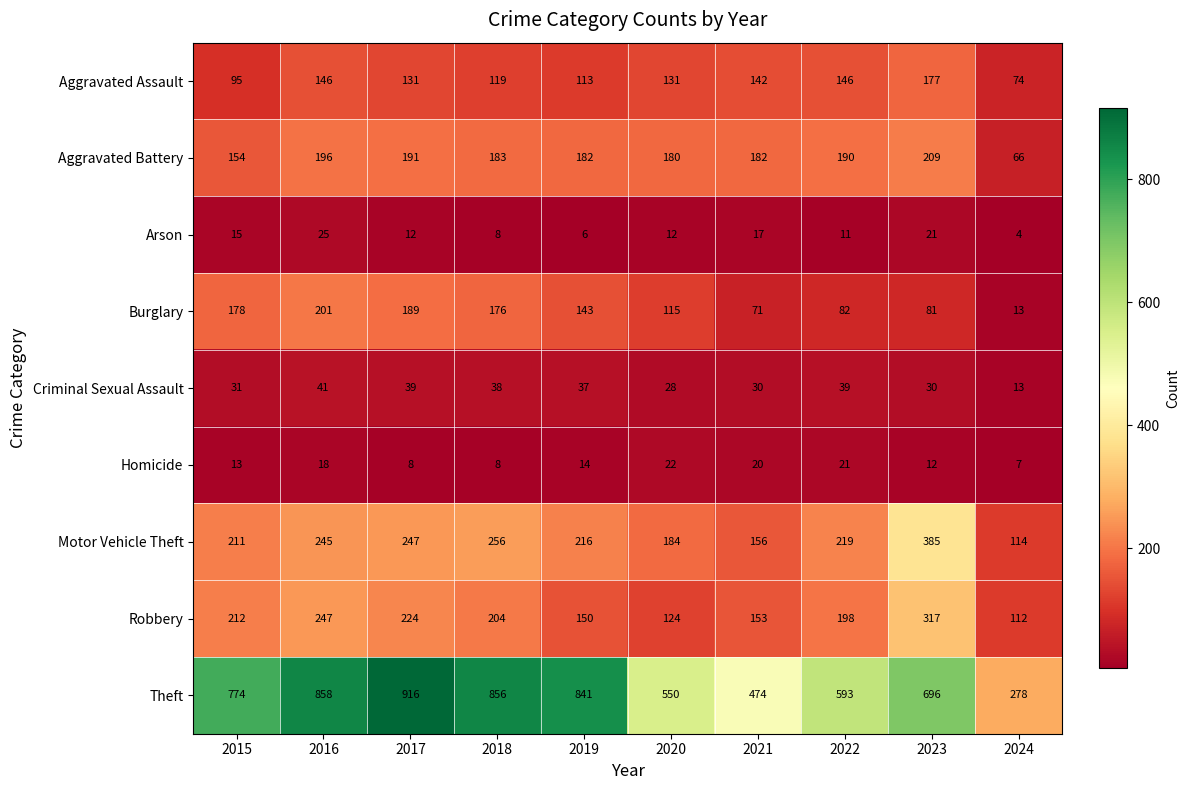

What is the lowest value of the Robbery series?

112